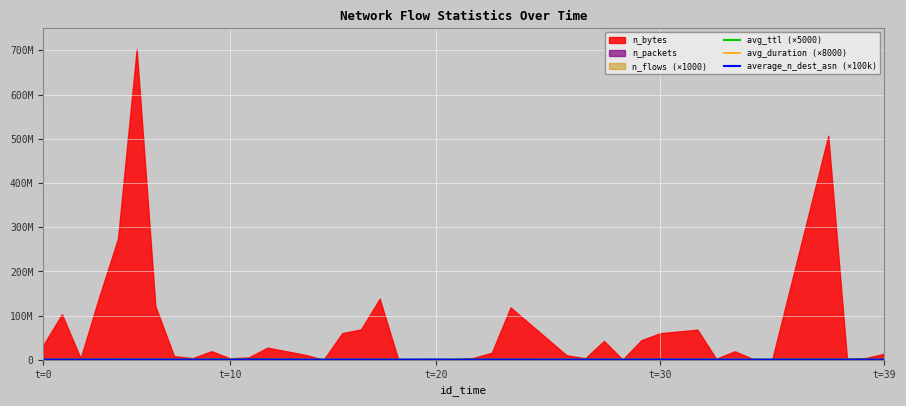

At which label does avg_duration (×8000) first exceed 125760?

t=10